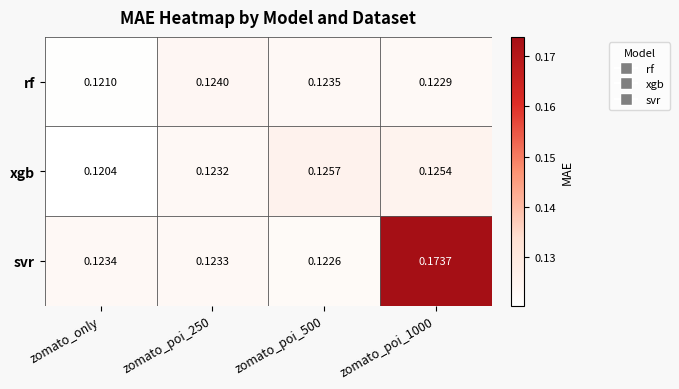

At zomato_poi_1000, list the series in order from largest to smallest.

svr, xgb, rf